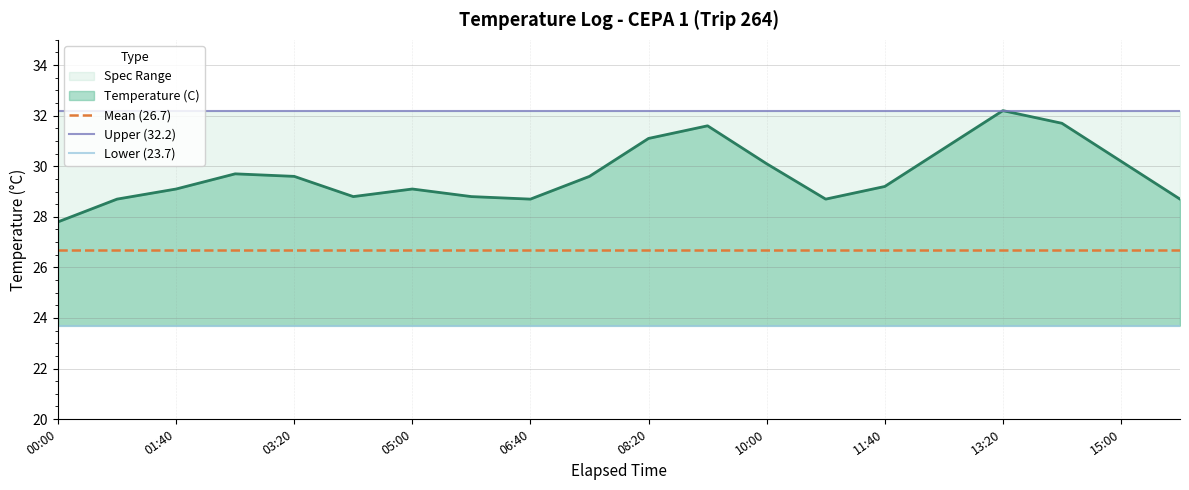

True or false: Upper (32.2) and Lower (23.7) cross at least once.

False